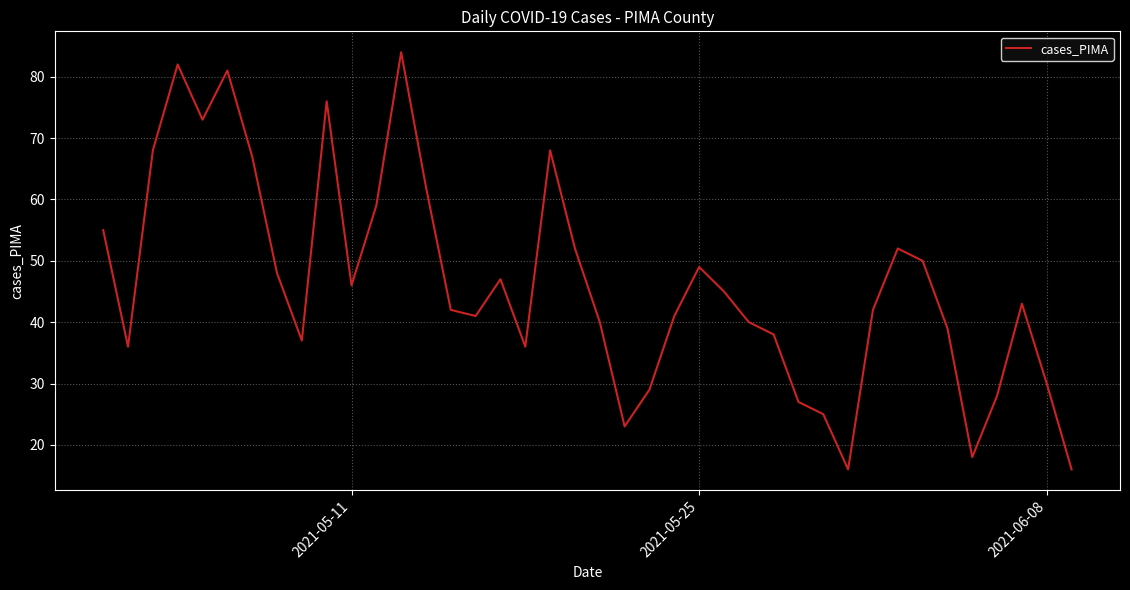

How many interior local peaks (higher than both neighbors) does the data have?

9